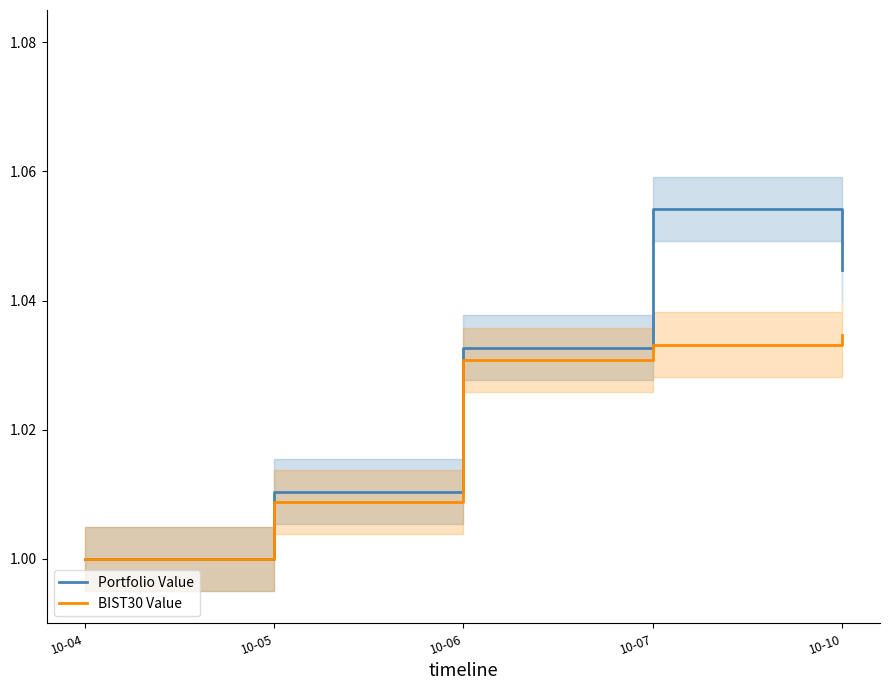

True or false: Portfolio Value and BIST30 Value cross at least once.

False